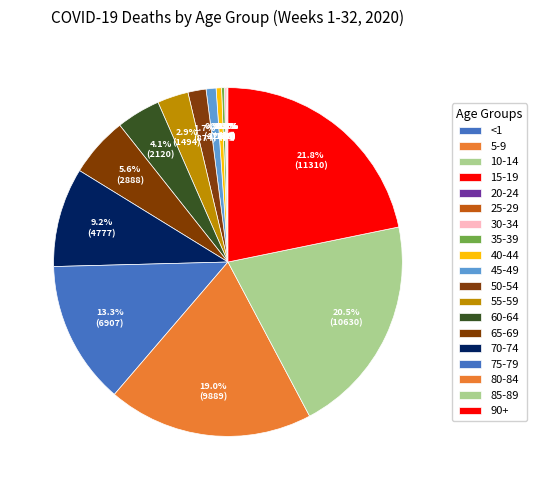

To the nearest percent, what is the average slice percentage?

5%